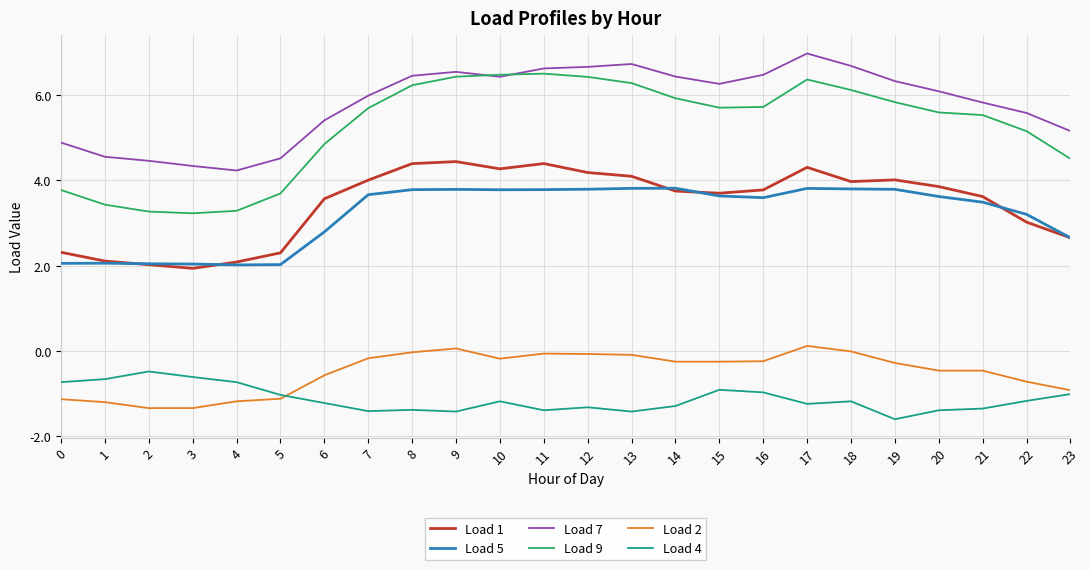

Between 2 and 21, which series saw the biggest shift?

Load 9